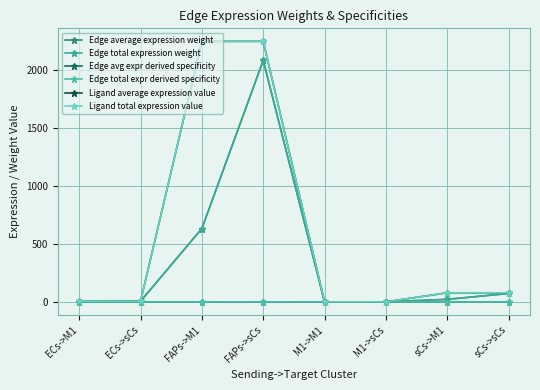

At which label does Edge average expression weight reach its peak?

FAPs->sCs